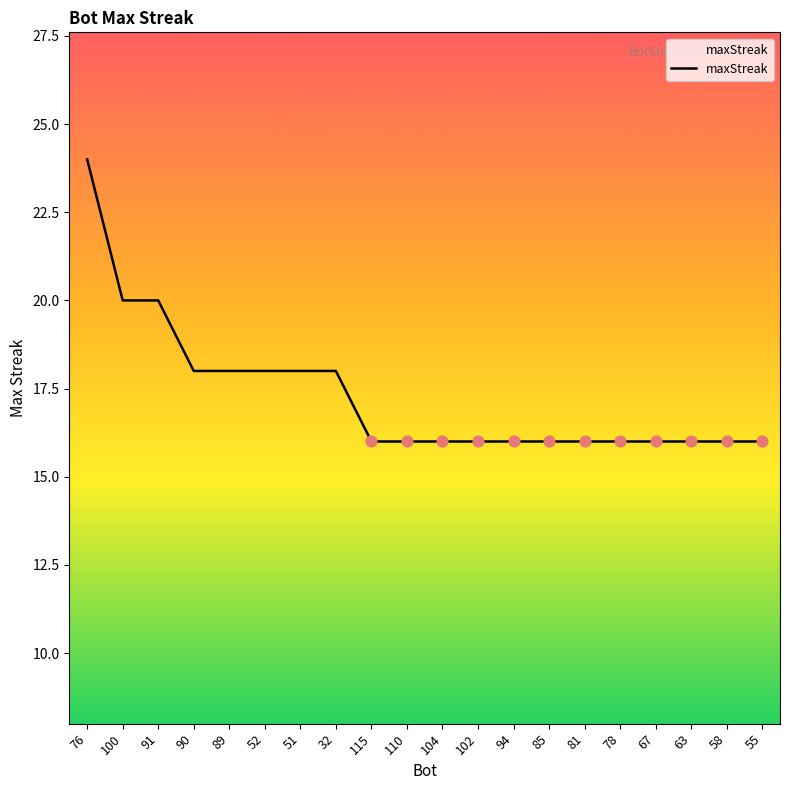

What is the change in value from 100 to 104?

-4